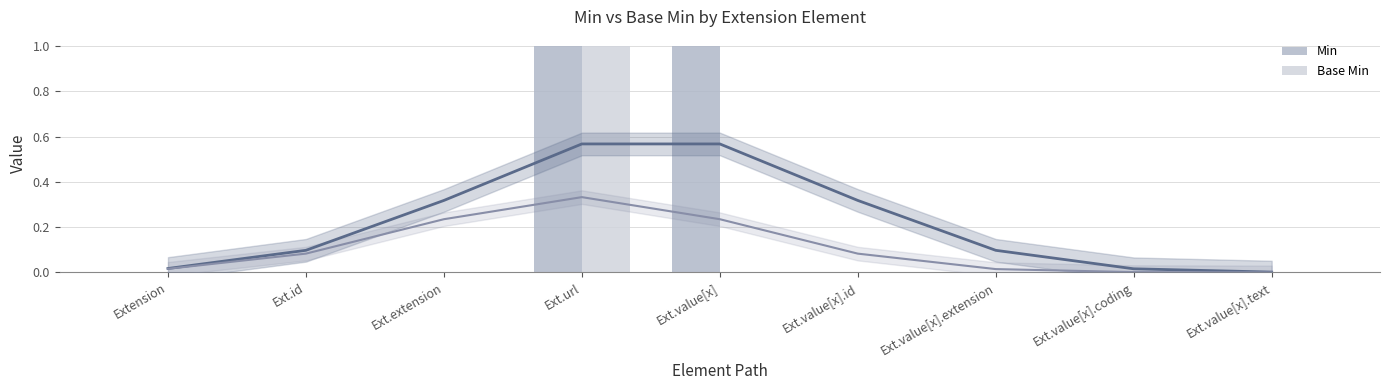

The Min series shows 0 at Extension. True or false?

True